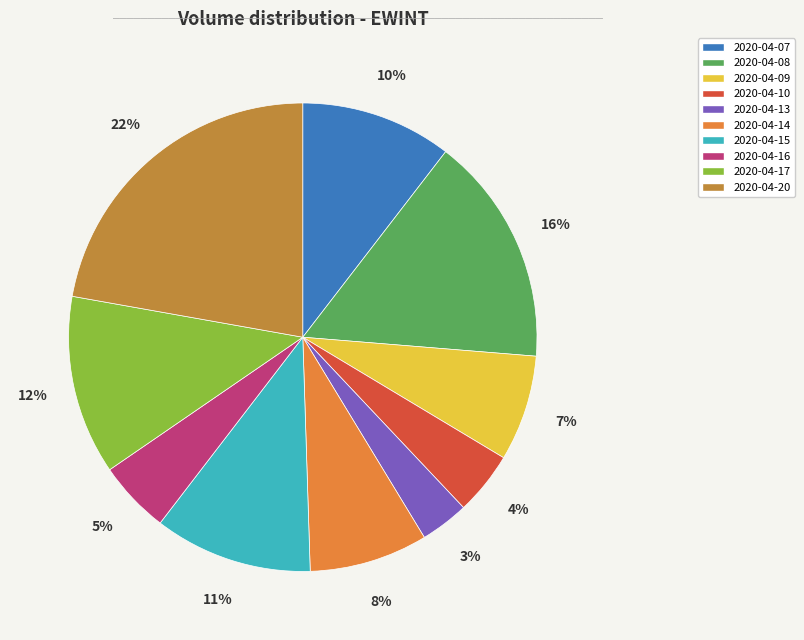

What is the ratio of the value at 2020-04-13 to the value at 2020-04-10?

0.8